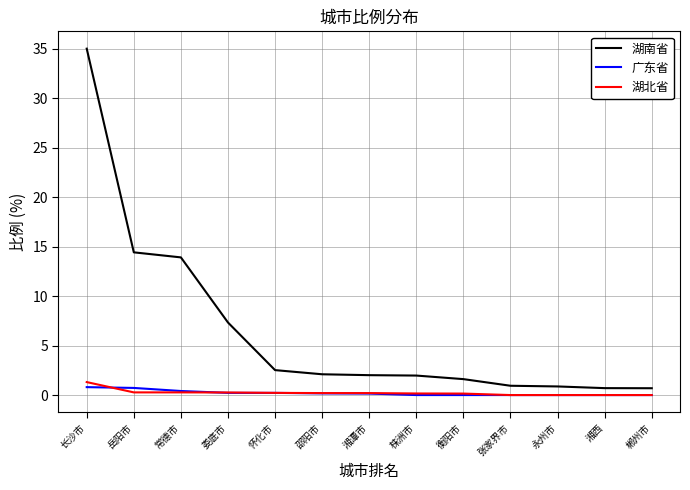

What are all the series names shown in the legend?

湖南省, 广东省, 湖北省